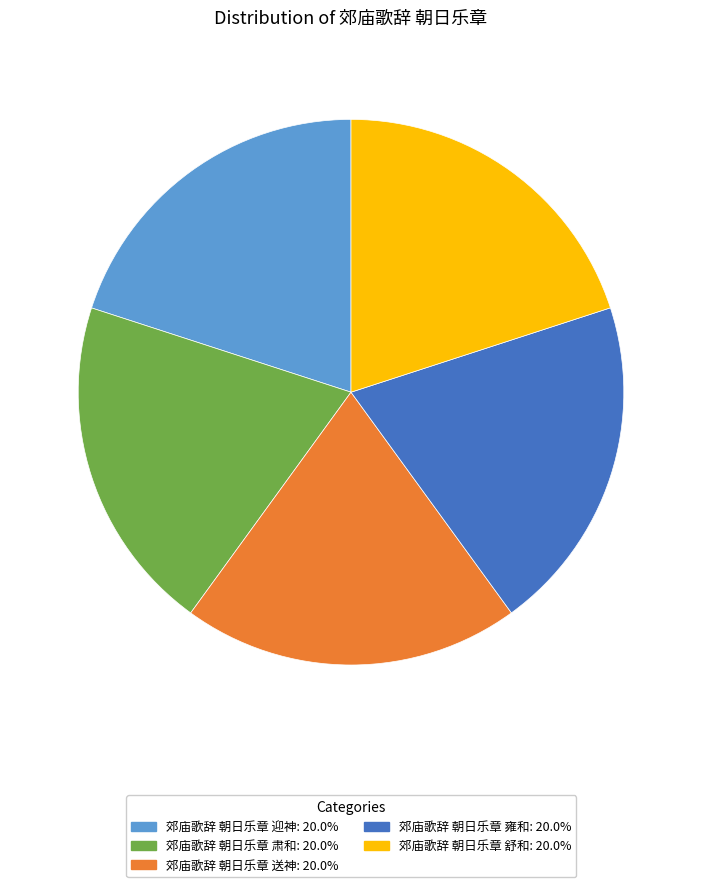

Does any single category account for the majority?

No